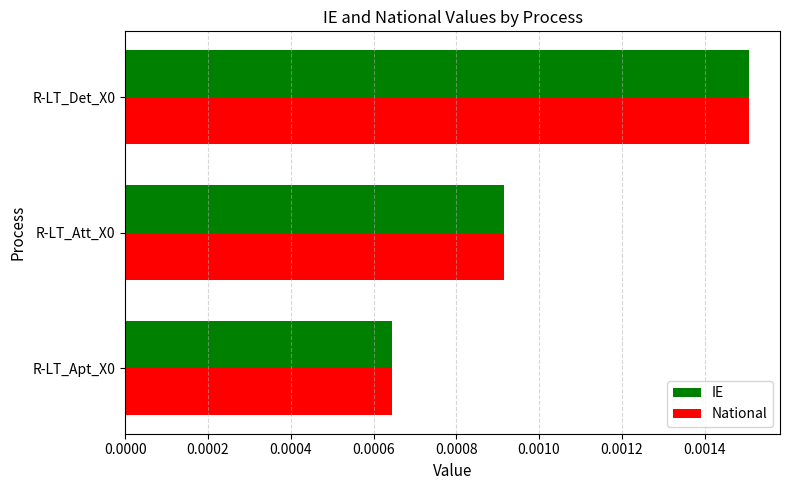

How many series are shown in this chart?

2